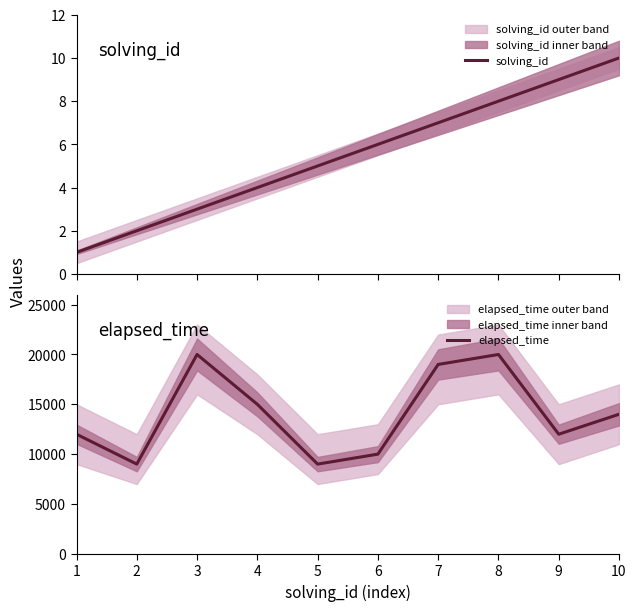

What is the value of the elapsed_time point at the 9th from the left?

12000